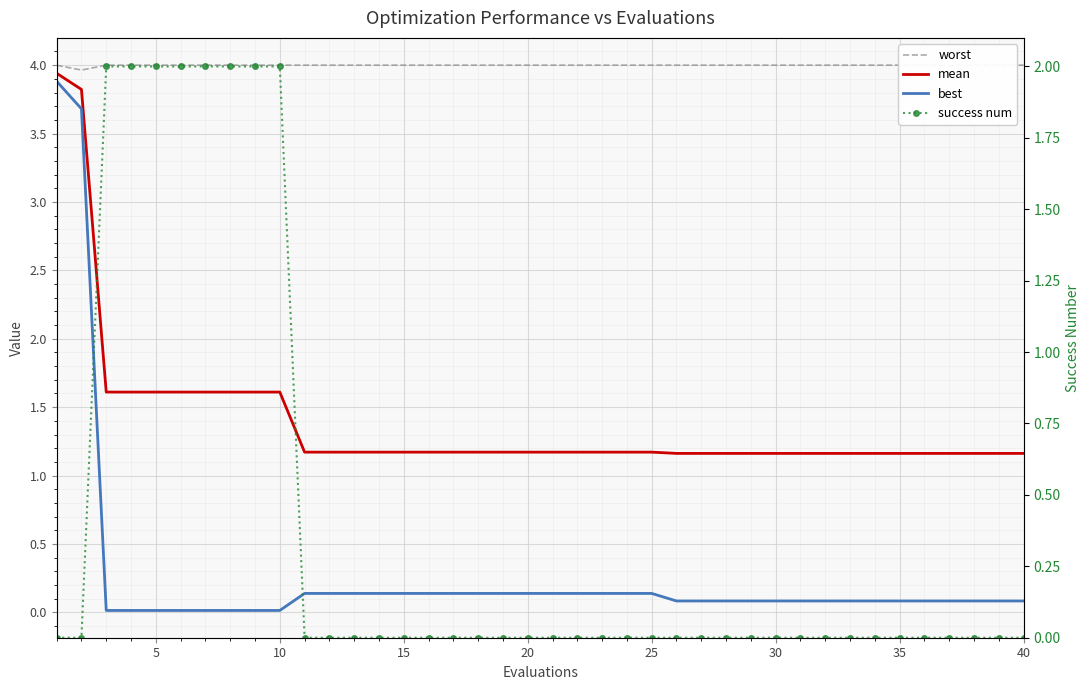

The worst series shows 4.0 at 15. True or false?

True